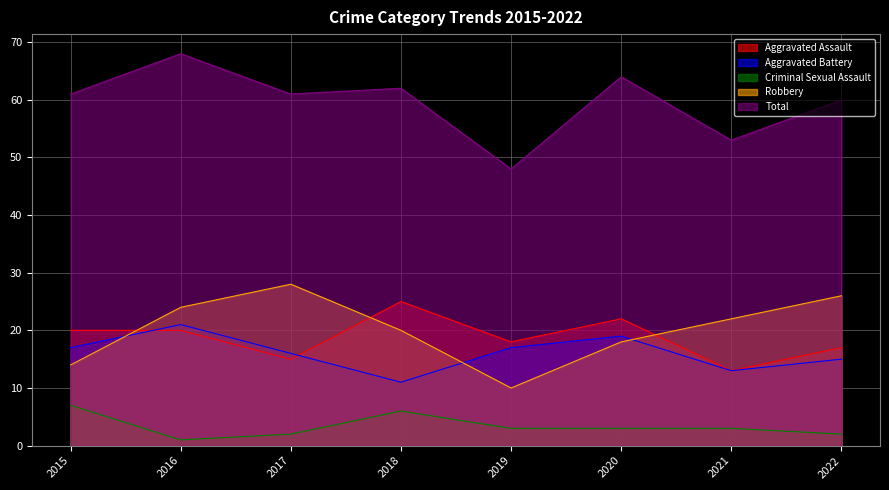

True or false: Criminal Sexual Assault has more than 0 points higher than both neighbors.

True